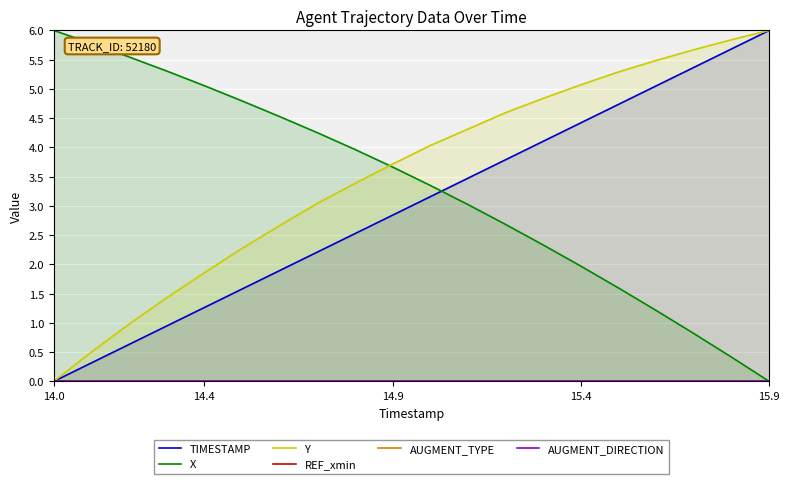

True or false: AUGMENT_DIRECTION and X cross at least once.

False